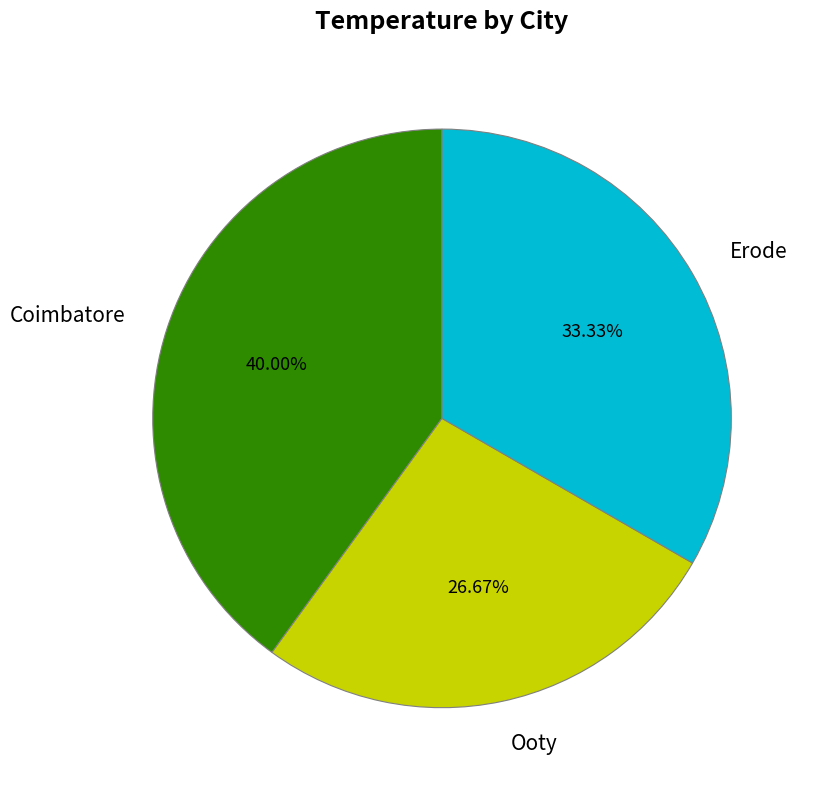

True or false: Ooty accounts for 16% of the total.

False